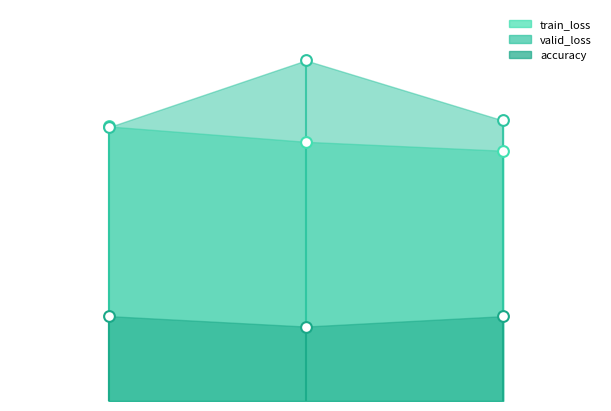

What are all the series names shown in the legend?

train_loss, valid_loss, accuracy